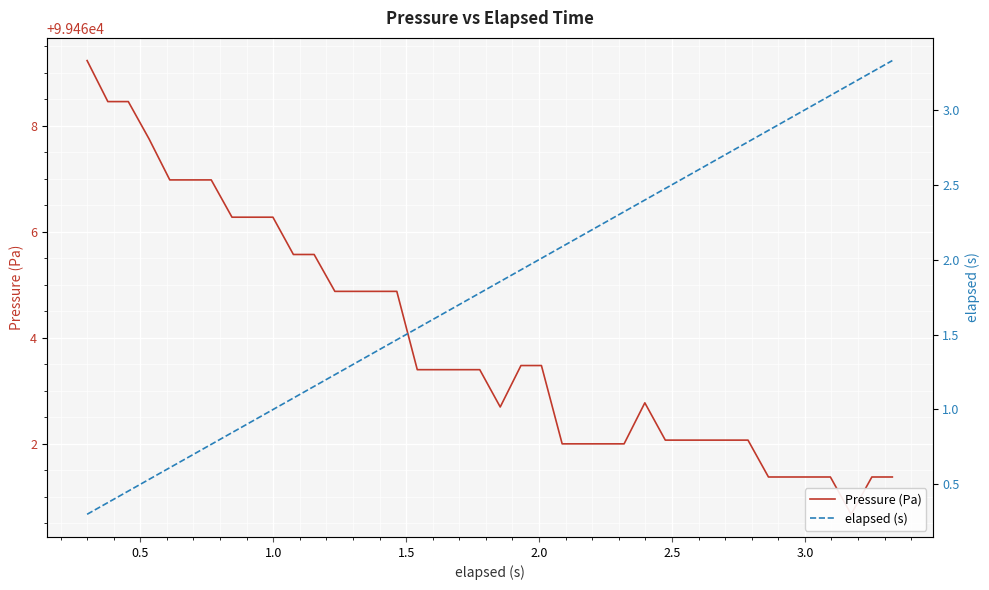

List the series in order of their peak value, lowest first.

elapsed (s), Pressure (Pa)